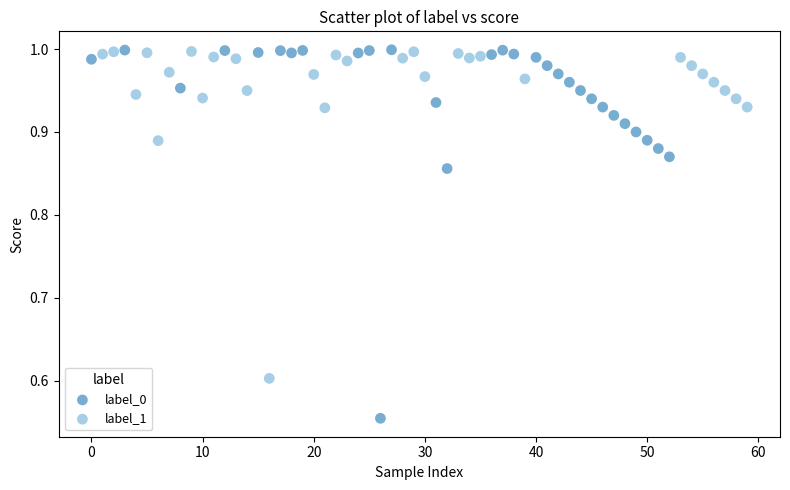

Which series reaches the minimum Y coordinate?

label_0